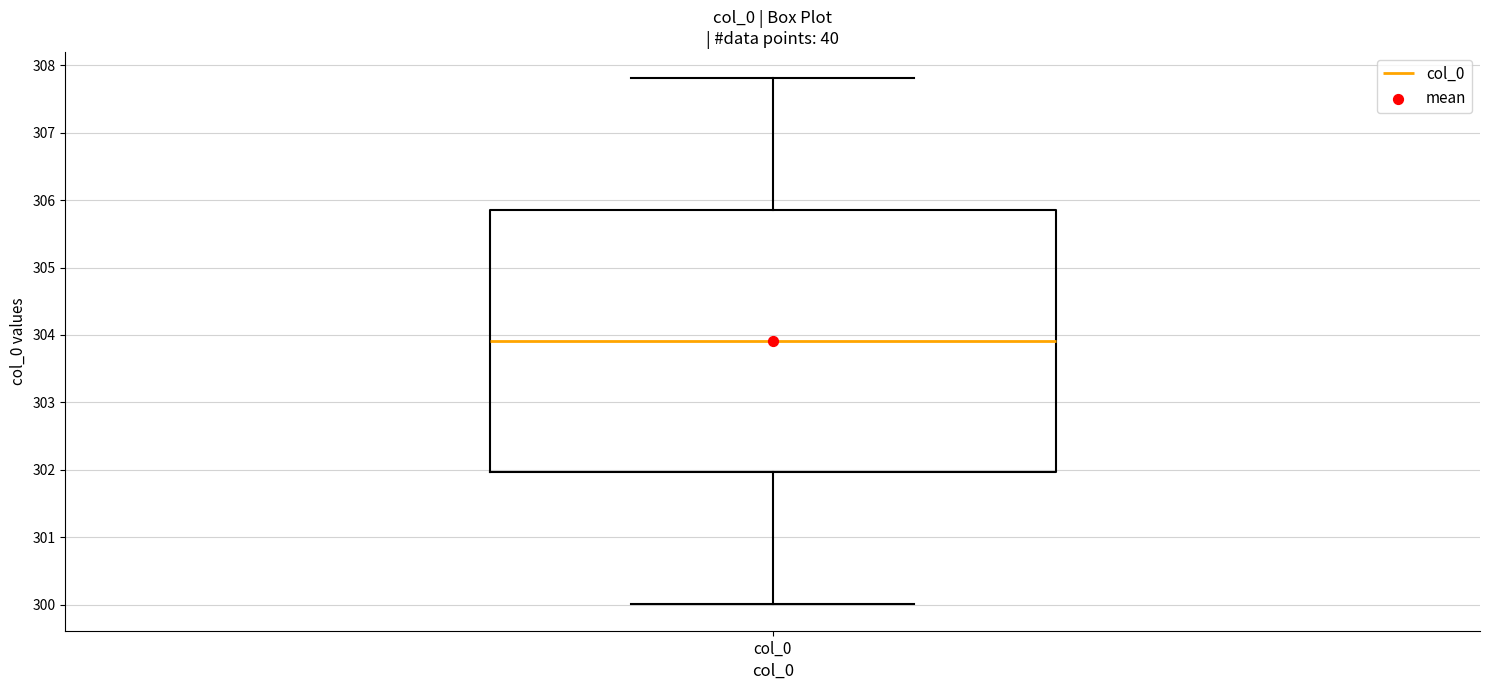

Read this box plot against the y-axis: the position of the median line, the range covered by the box, and the ends of both whiskers. The values are not printed on the chart, so give them approximately, as read against the axis.

median 303.9, box 302.0 to 305.9, whiskers 300.0 to 307.8